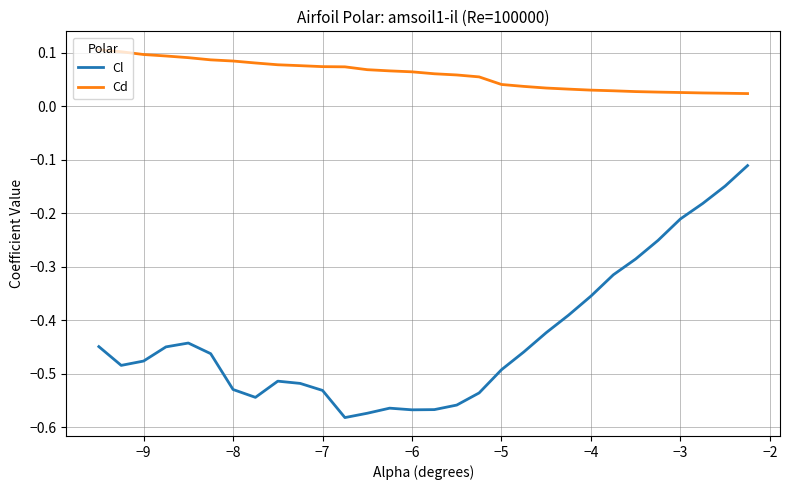

What is the difference between the maximum and minimum values in the Cl series?

0.5